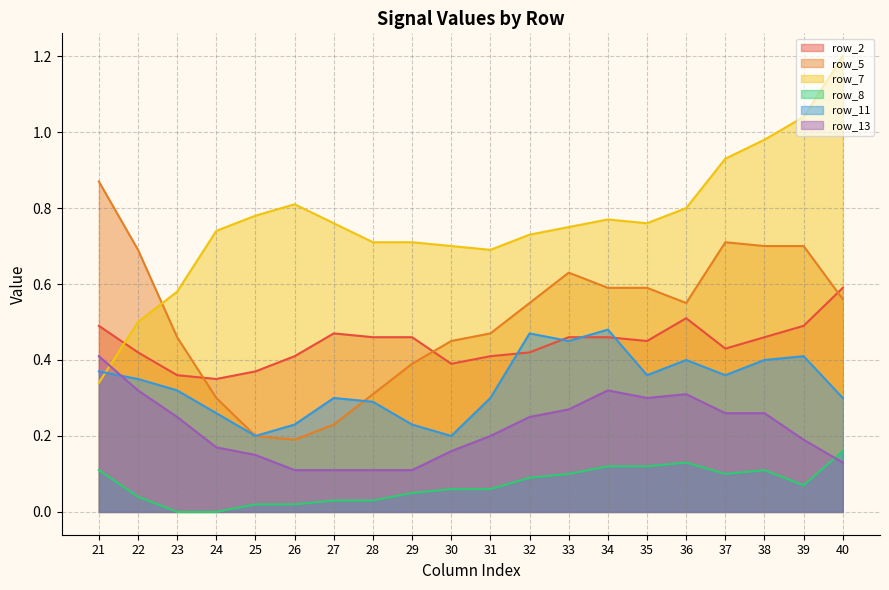

The row_7 series shows 0.8 at 33. True or false?

True